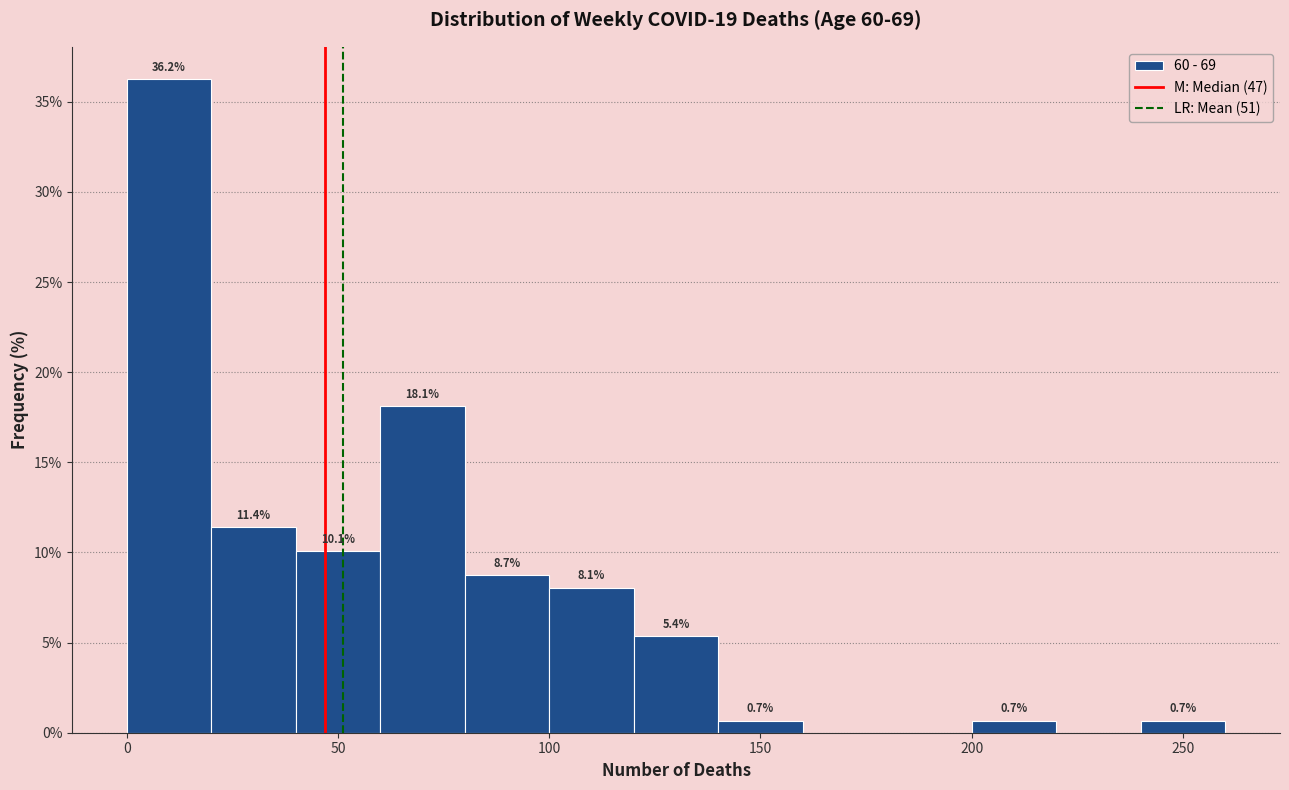

Which range on the x-axis has the tallest bar?

0 to 20